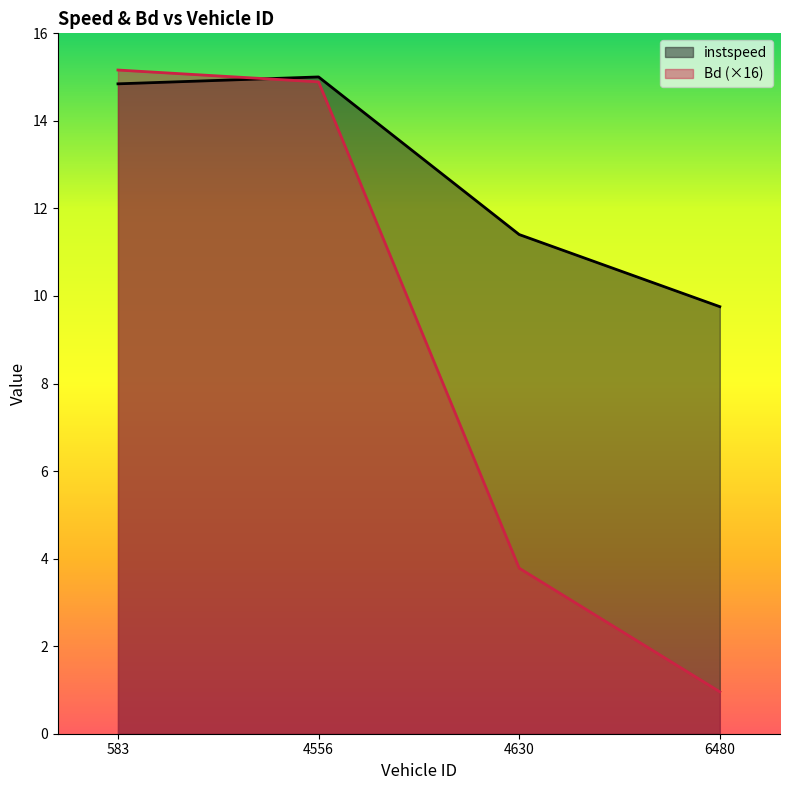

What is the average value of the instspeed series?

12.8